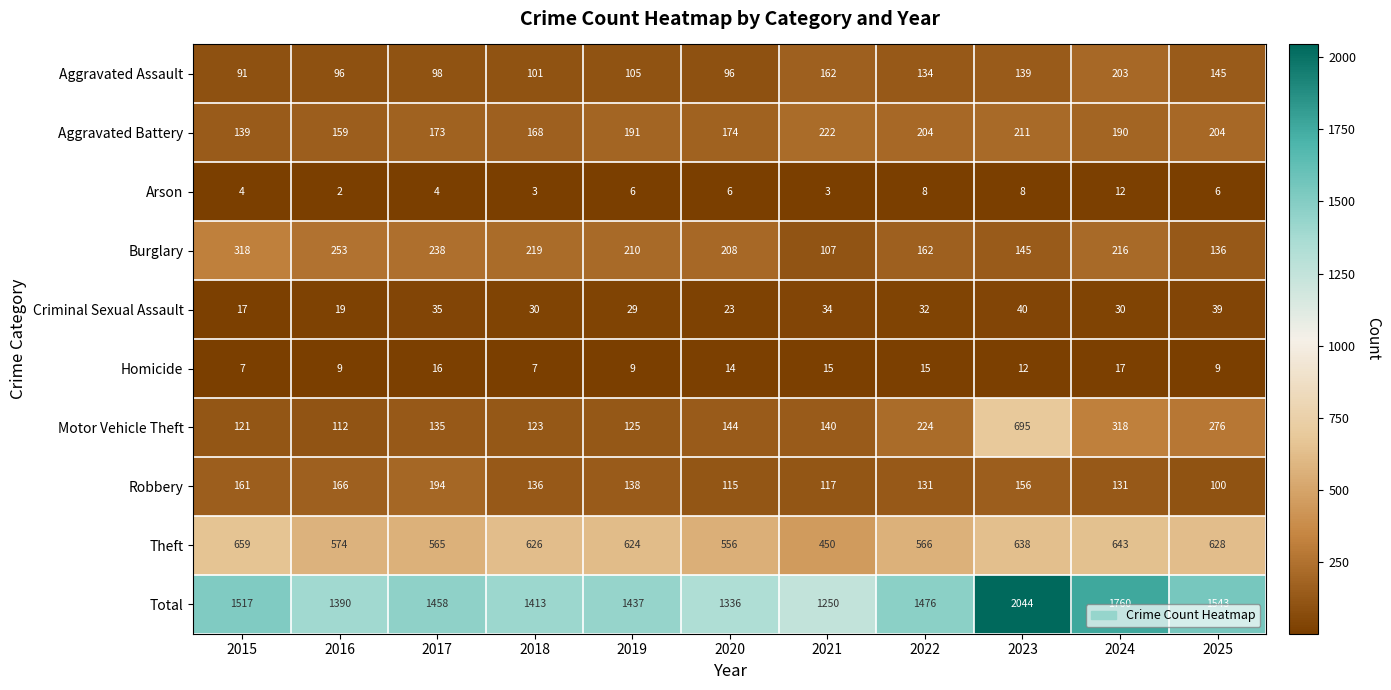

Which category has the highest value in the Homicide series?

2024